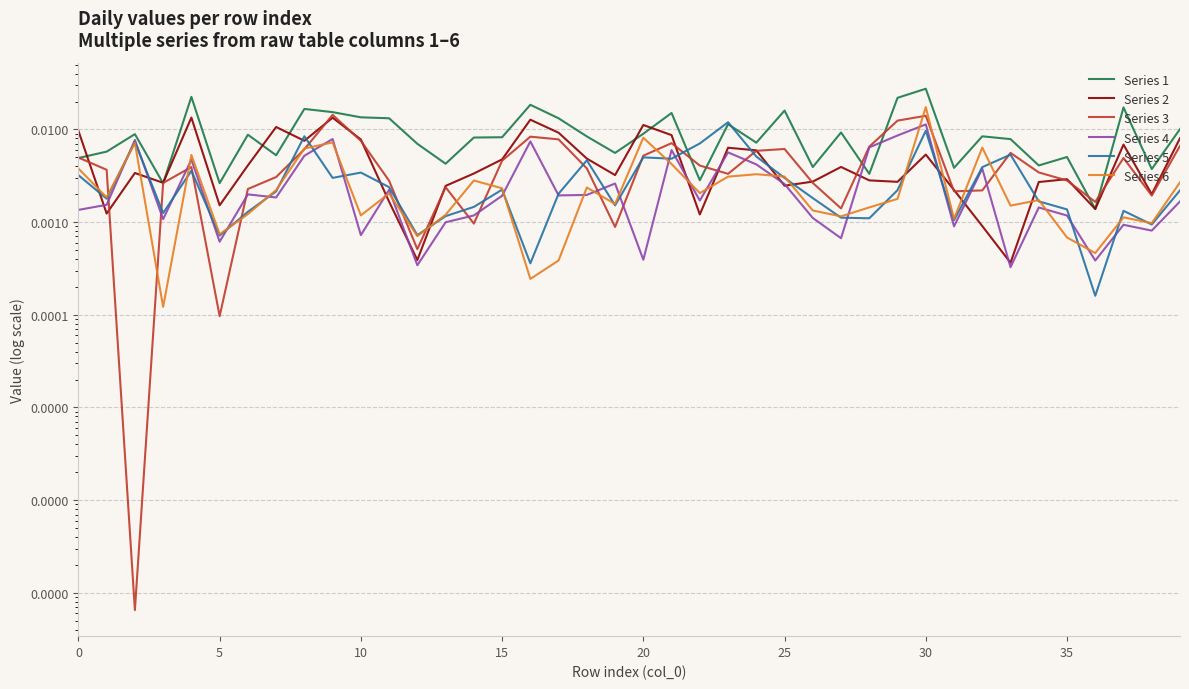

How many intersections are there between Series 4 and Series 1?

2